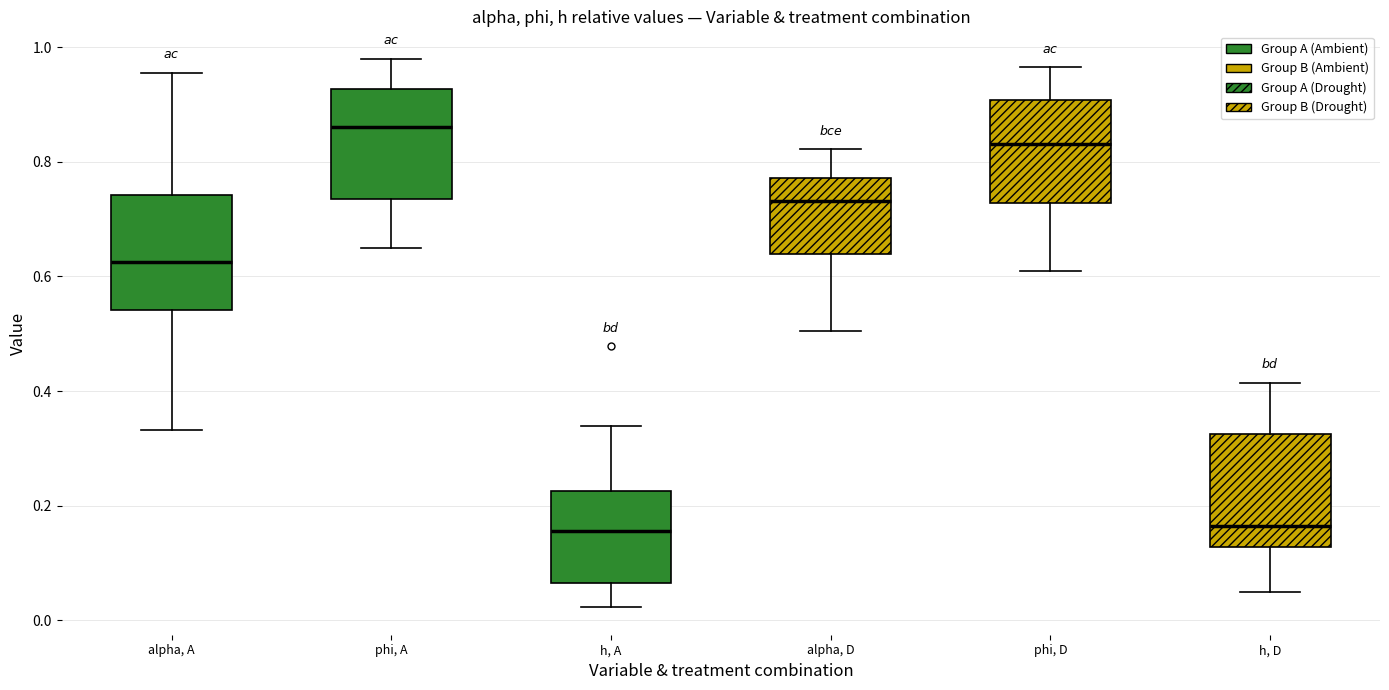

Where does the median line of the box for h, D sit on the y-axis? The values are not printed on the chart, so give them approximately, as read against the axis.

0.16